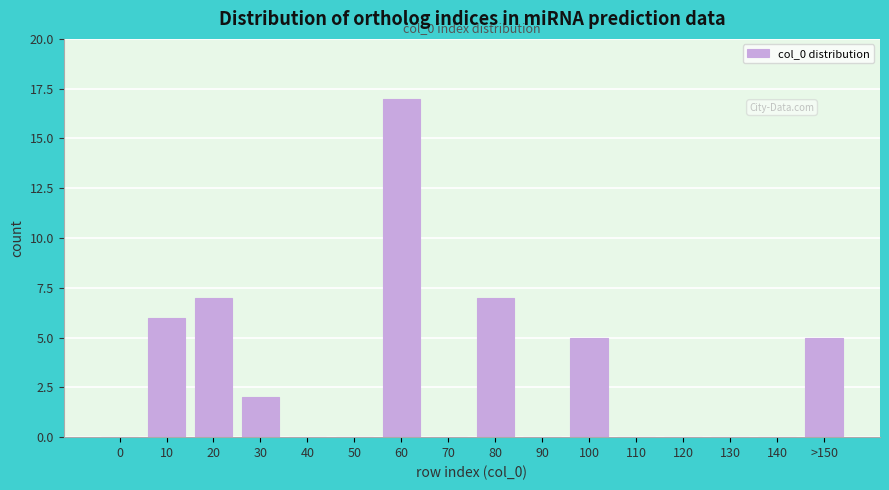

Reading left to right, what are all the values shown in this chart?

0=0	10=6	20=7	30=2	40=0	50=0	60=17	70=0	80=7	90=0	100=5	110=0	120=0	130=0	140=0	>150=5